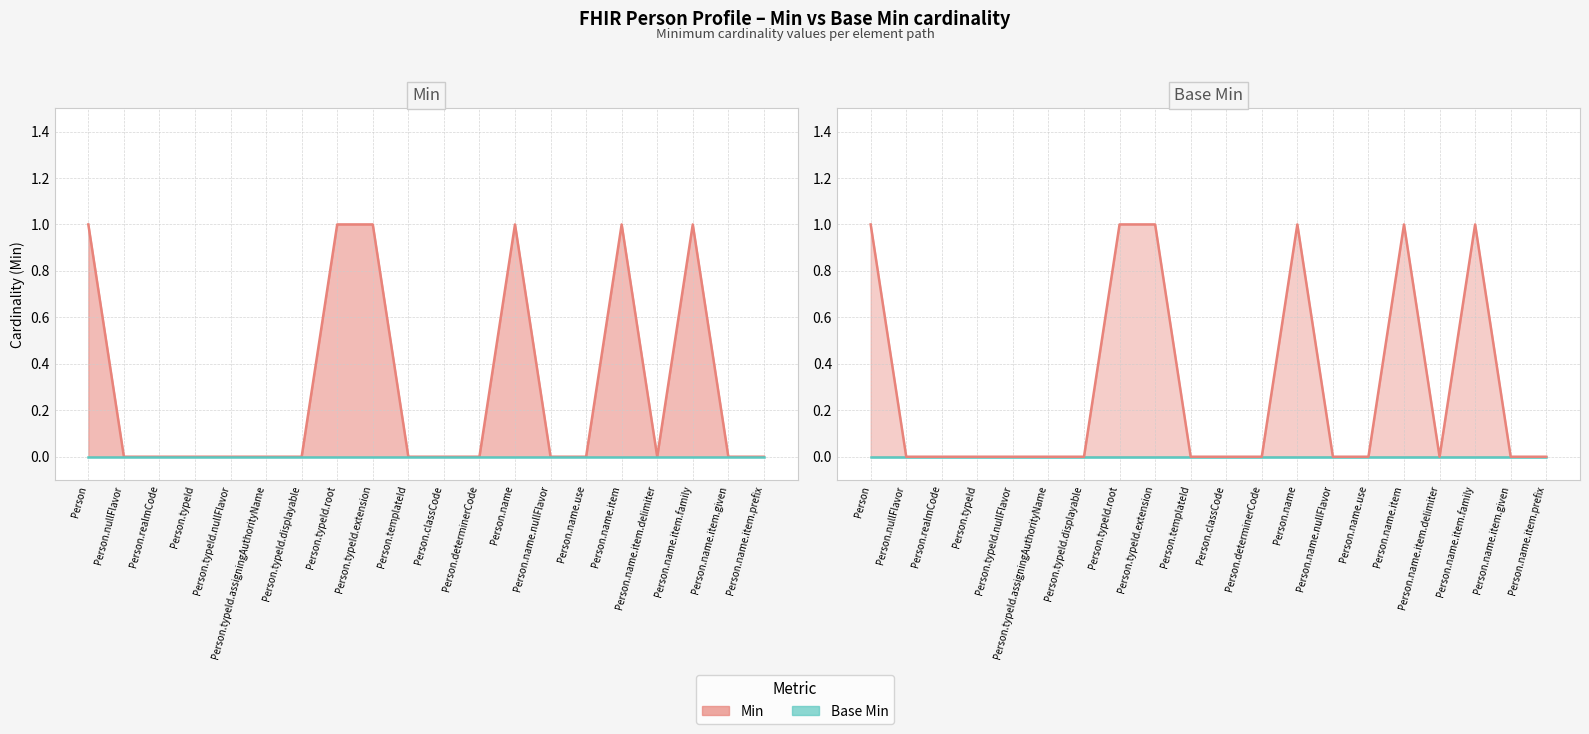

How many positive values are there?

6